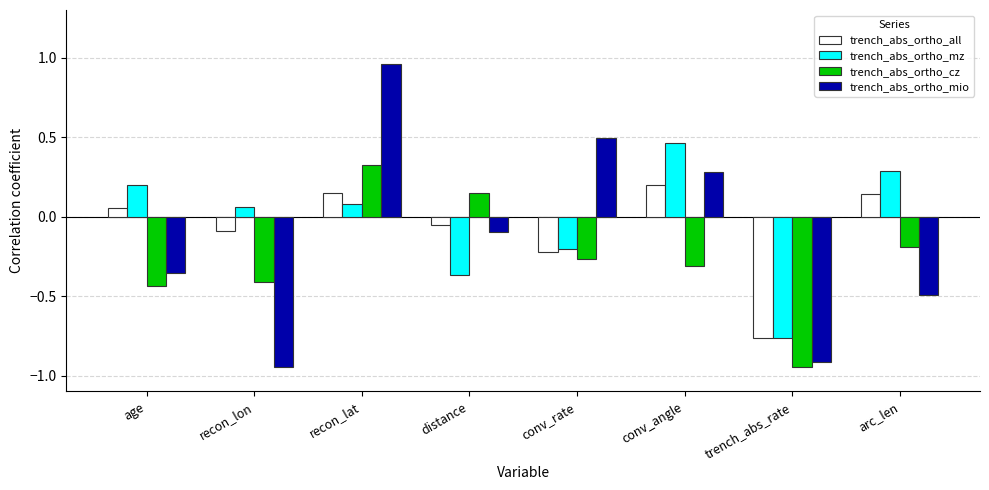

Between recon_lat and distance, which series saw the biggest shift?

trench_abs_ortho_mio